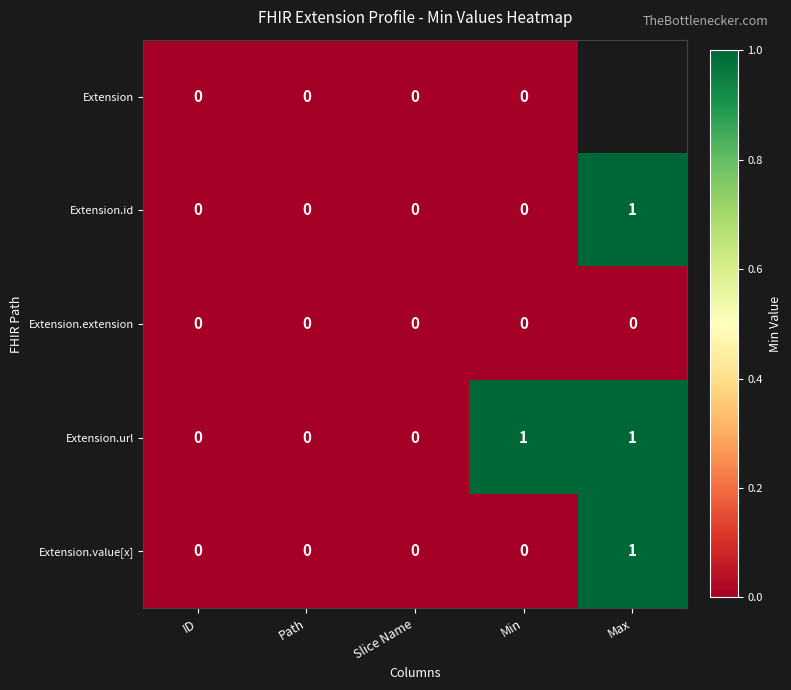

The value of Extension.id at Path is 0. True or false?

True